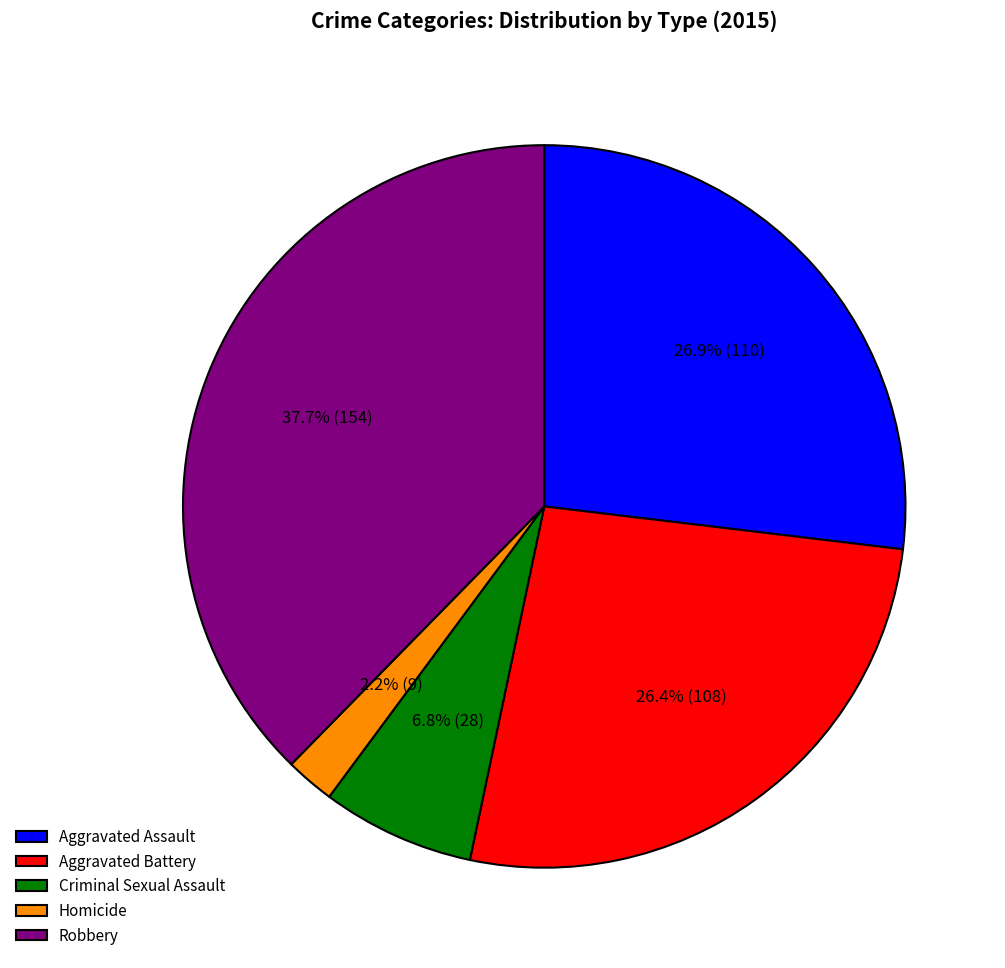

Is it true that Aggravated Assault is 27% of the pie?

True